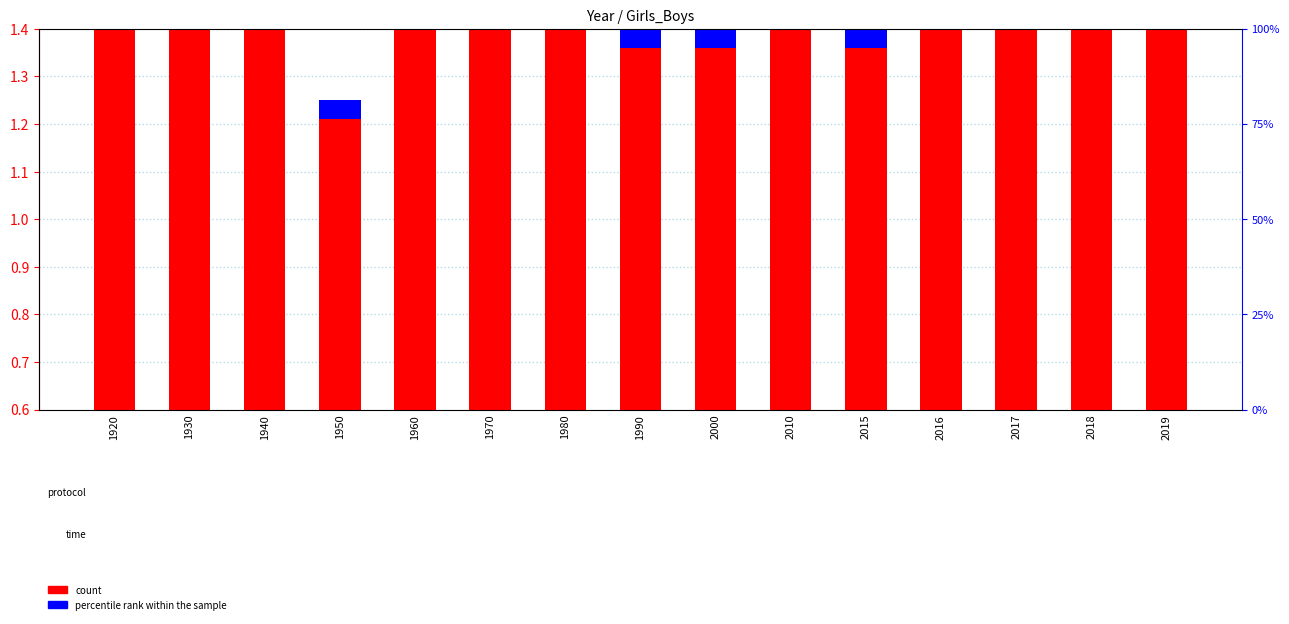

At how many categories does at least one series exceed 0?

15